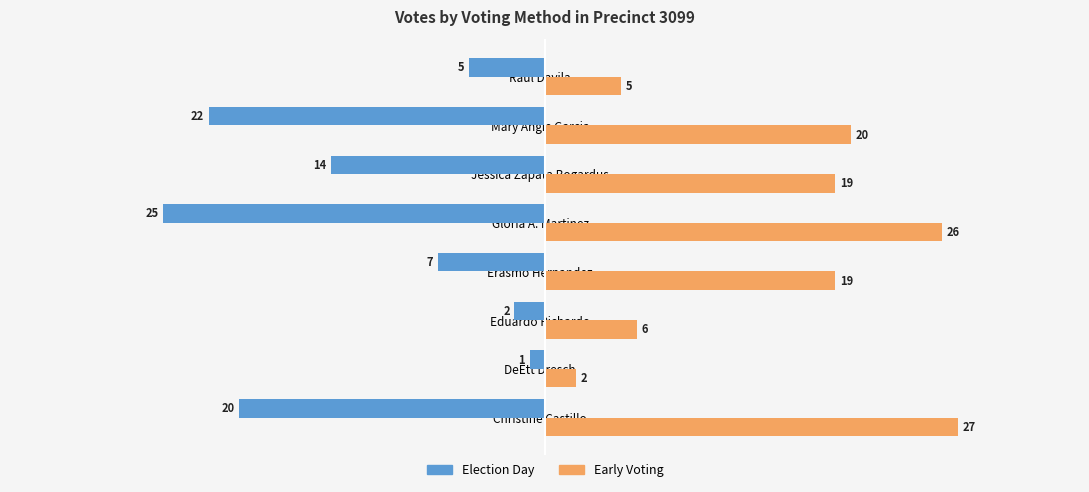

What is the difference between the highest and lowest values at Gloria A. Martinez?

51